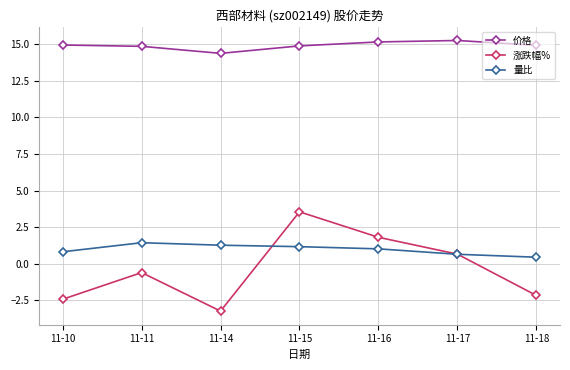

Count the number of categories in the chart.

7